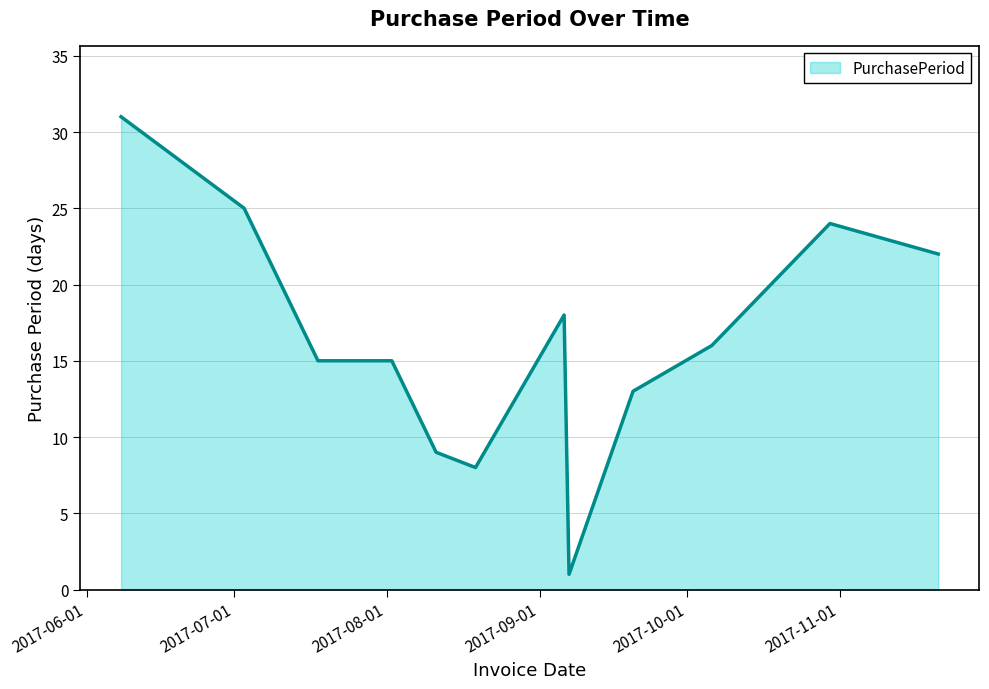

What is the difference between the maximum and minimum values?

30